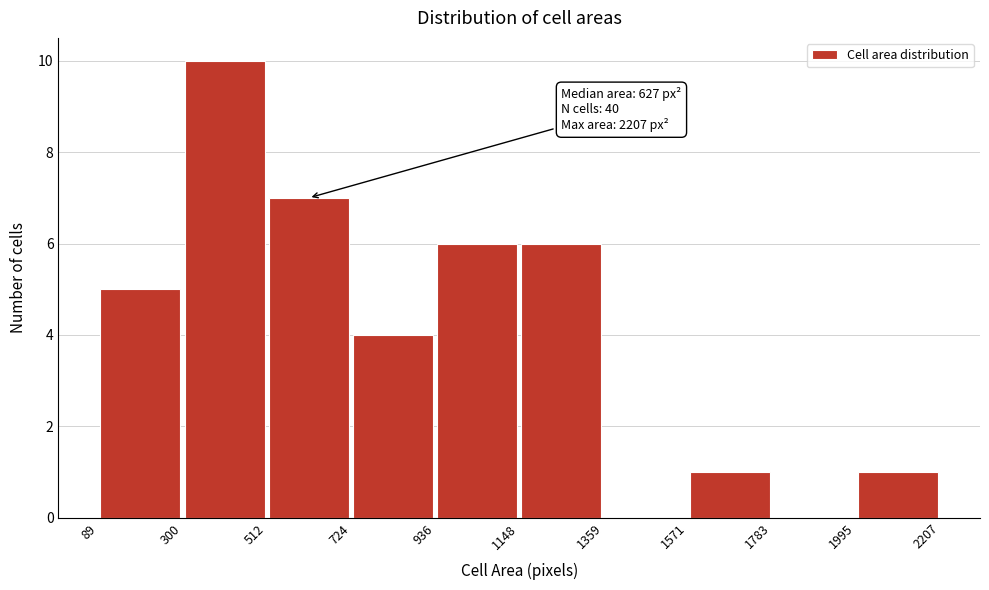

Which range on the x-axis has the tallest bar?

300 to 512